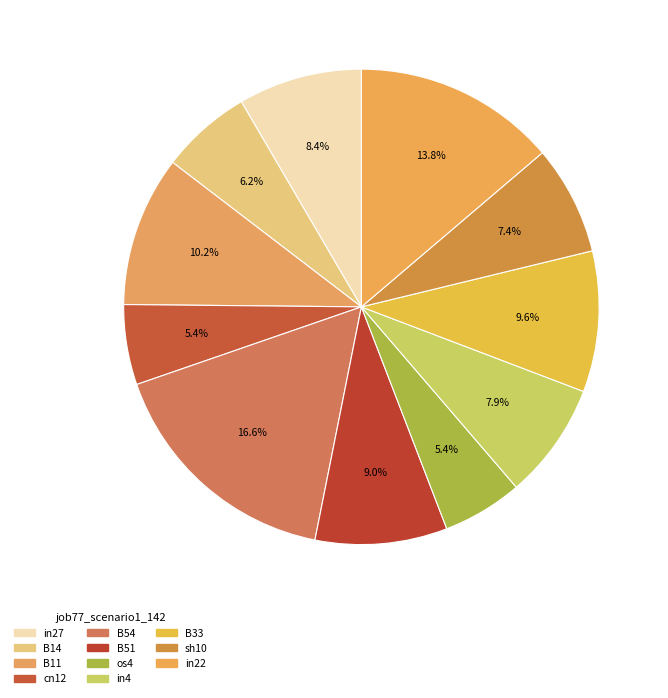

True or false: sh10 accounts for 1% of the total.

False